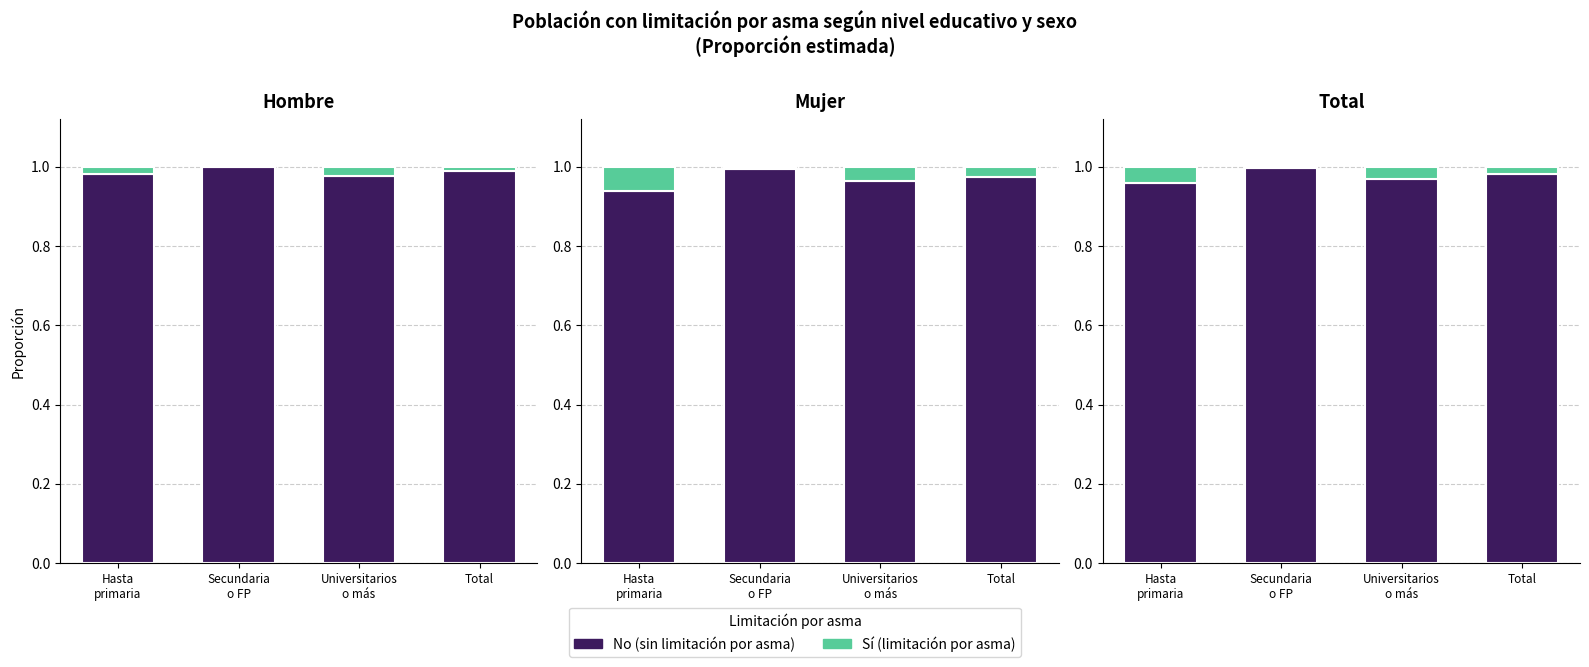

Is it true that No (sin limitación) equals 1.0 at Hasta
primaria?

True